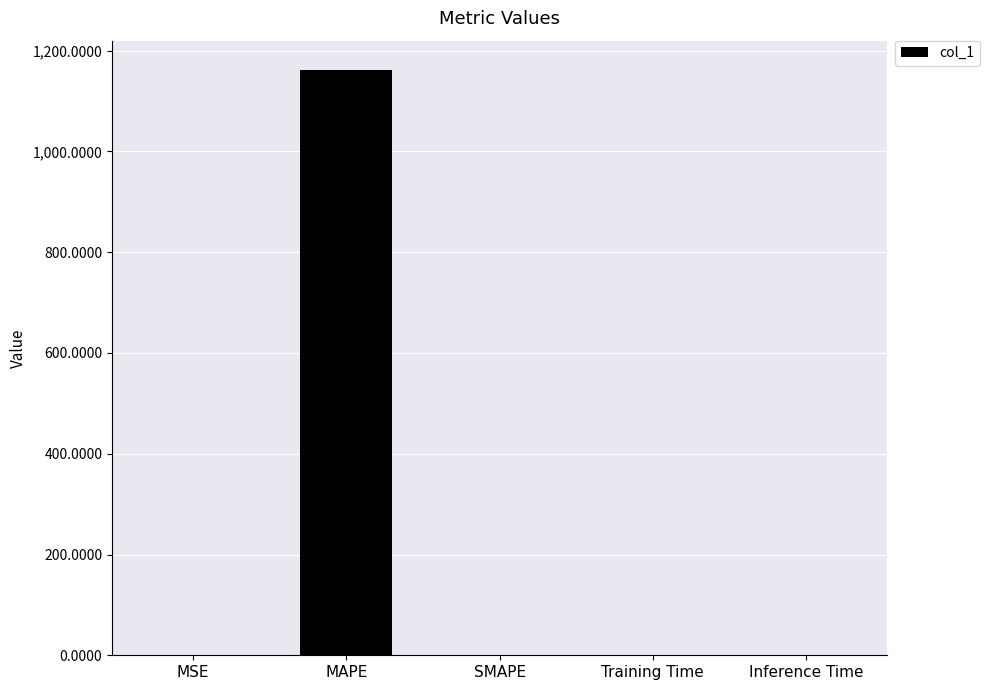

The chart shows a value of 0.5 at MSE. True or false?

True